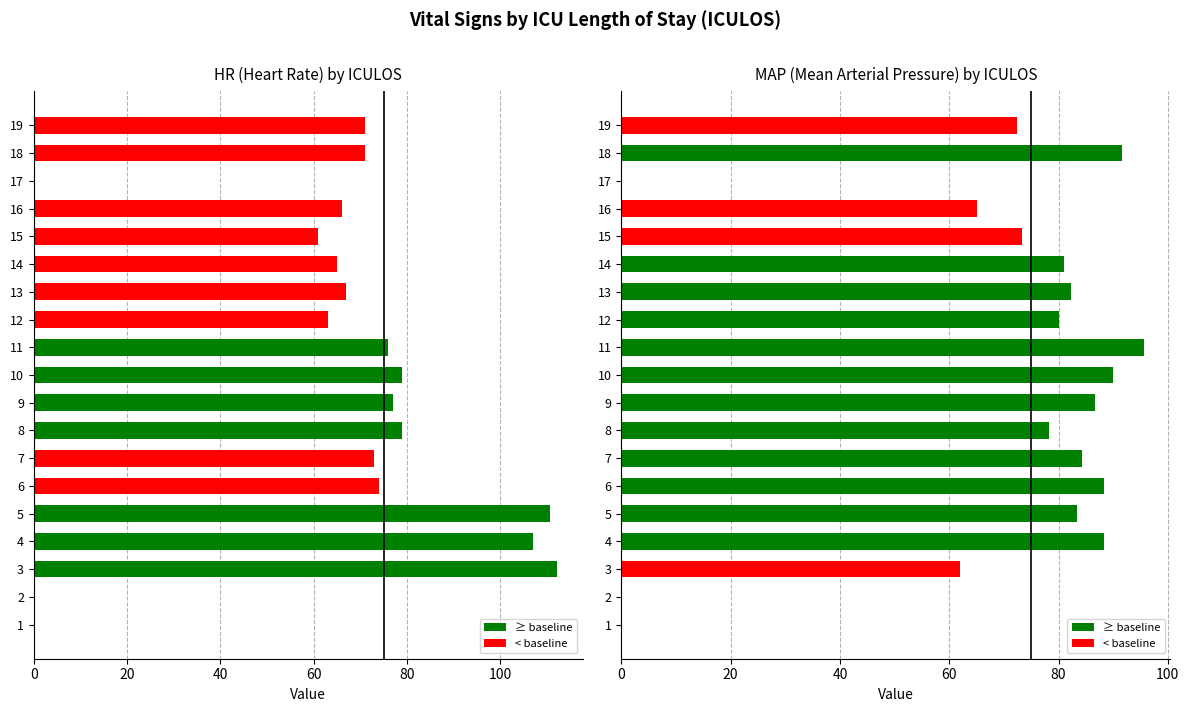

At 3, list the series in order from largest to smallest.

HR (Heart Rate) by ICULOS, MAP (Mean Arterial Pressure) by ICULOS